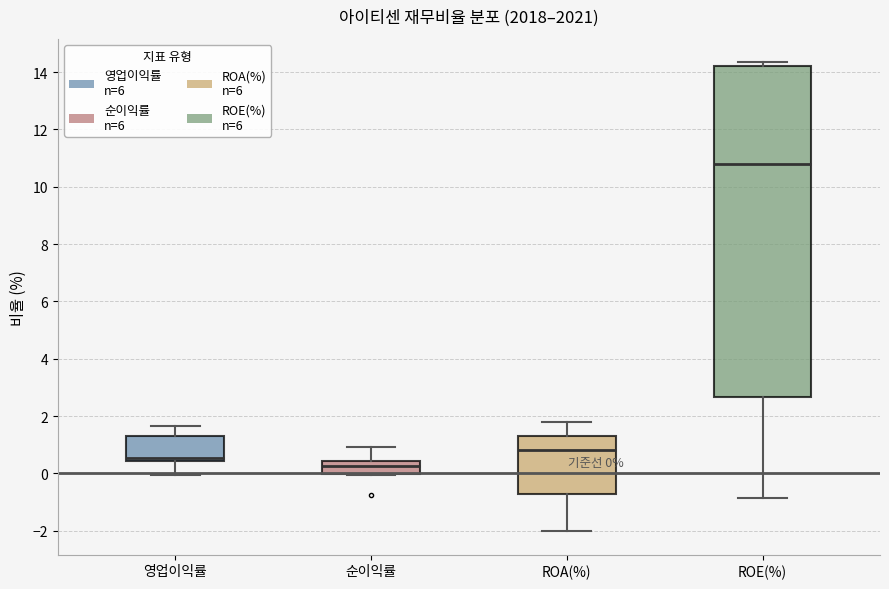

Which box is the tallest, from its lower edge to its upper edge?

ROE(%)